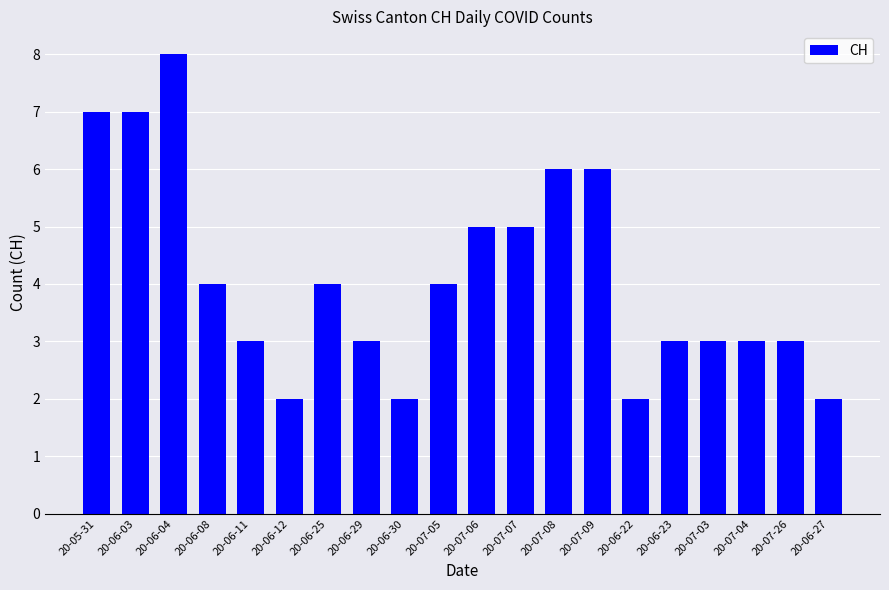

What is the smallest value displayed?

2